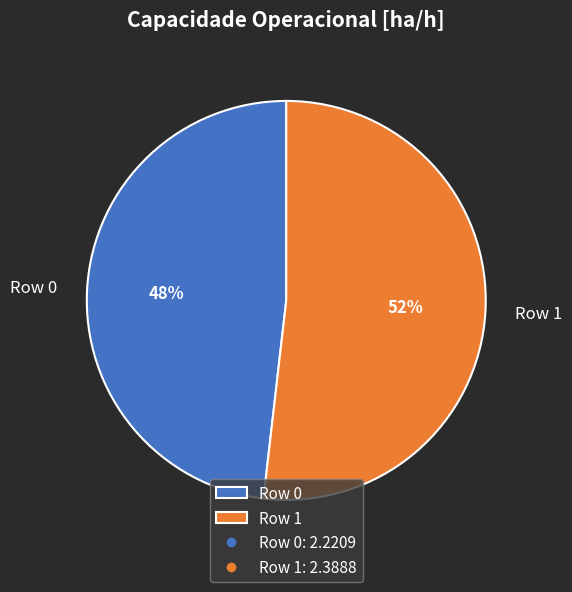

To the nearest percent, what is the difference between the largest and smallest slice percentages?

4%